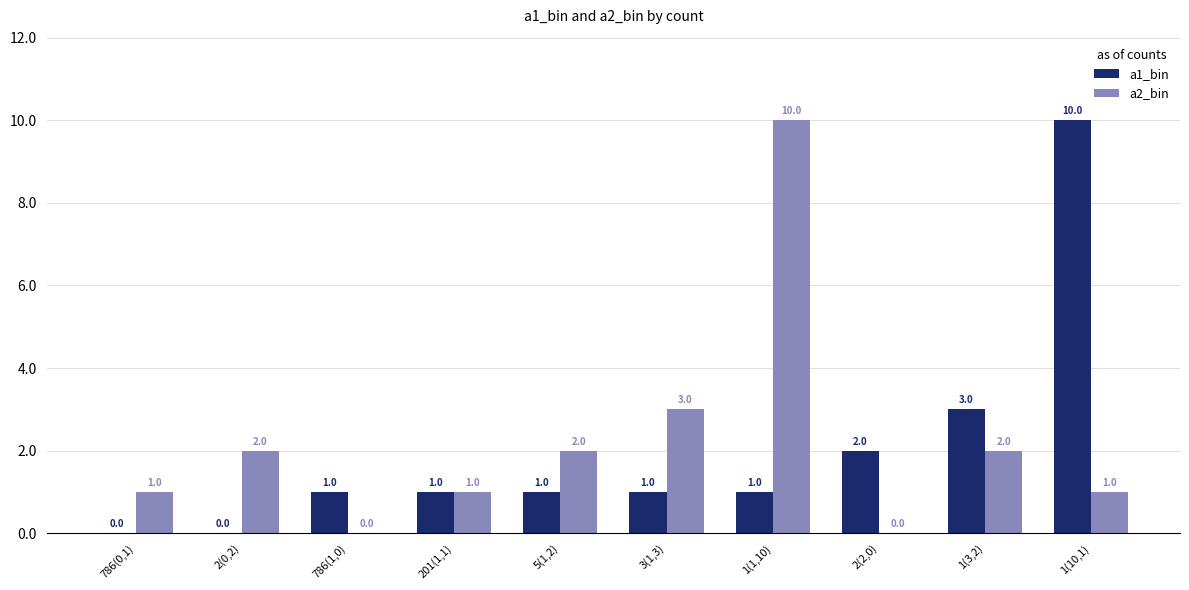

Where is a1_bin nearest to the value 5?

1(3,2)